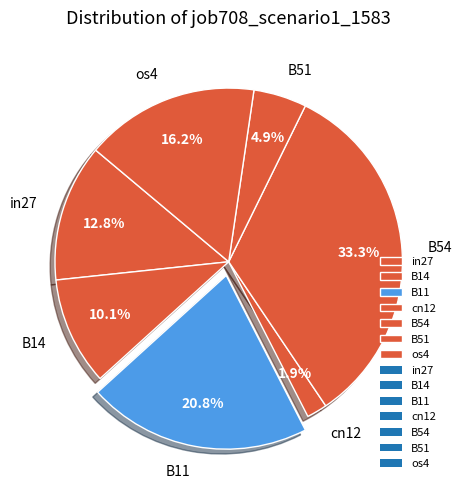

What percentage do in27 and B54 together represent?

46.1%